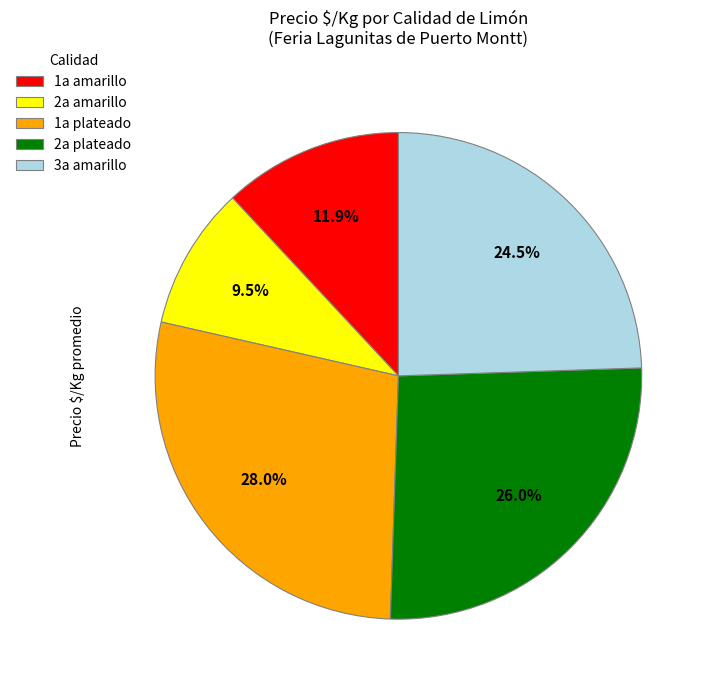

Approximately how many times larger is the value at 2a amarillo compared to 1a amarillo?

0.8